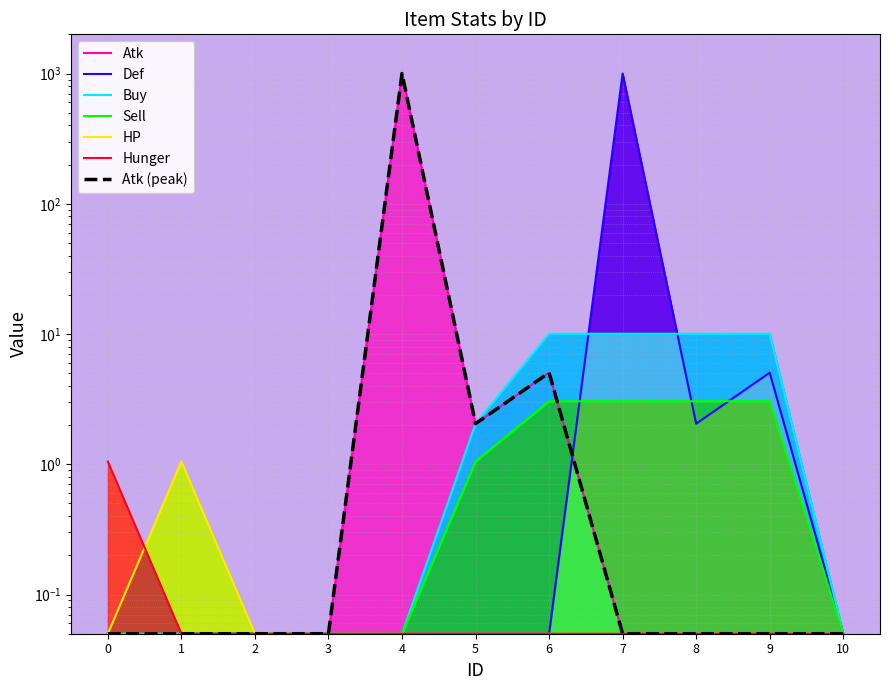

What is the minimum value shown in the chart?

0.1